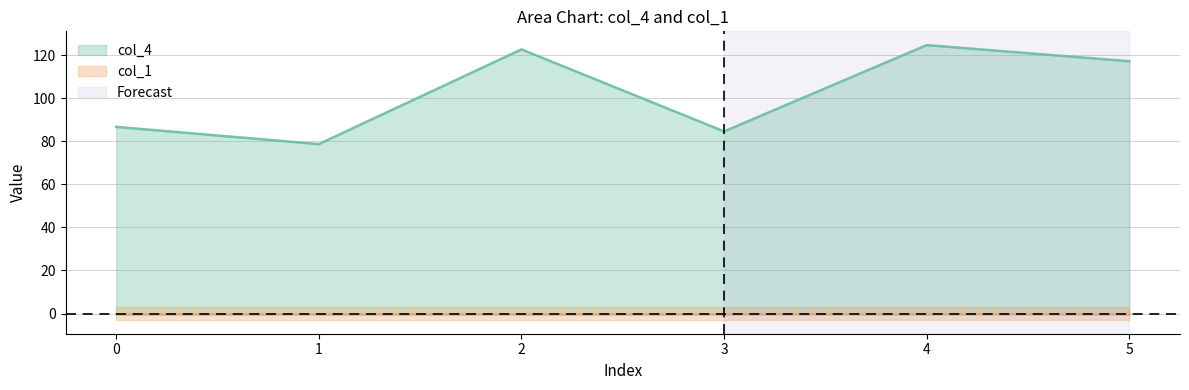

What is the value of the 2nd point from the left?

78.7